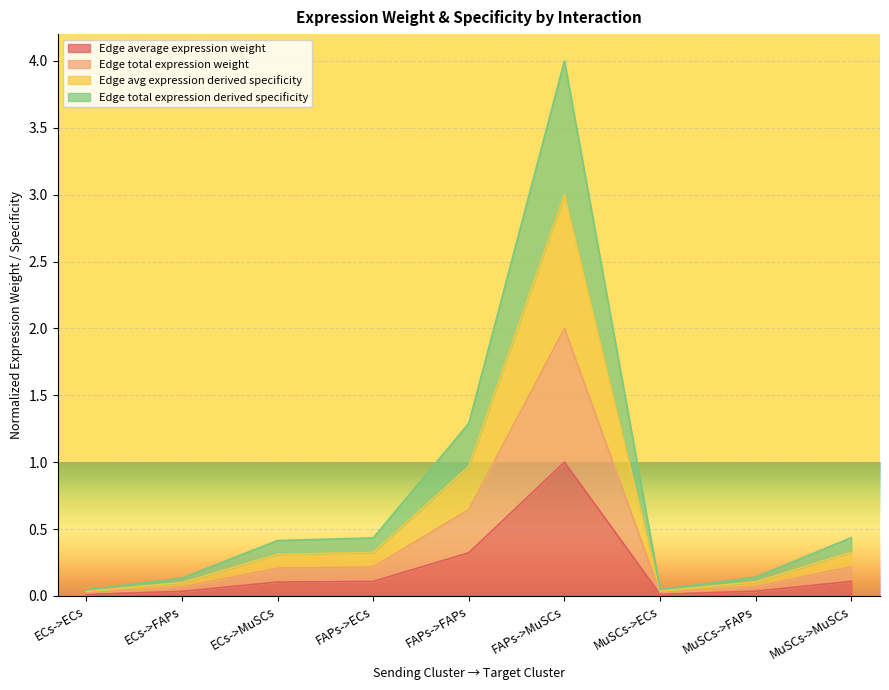

At how many categories does at least one series exceed 1?

2